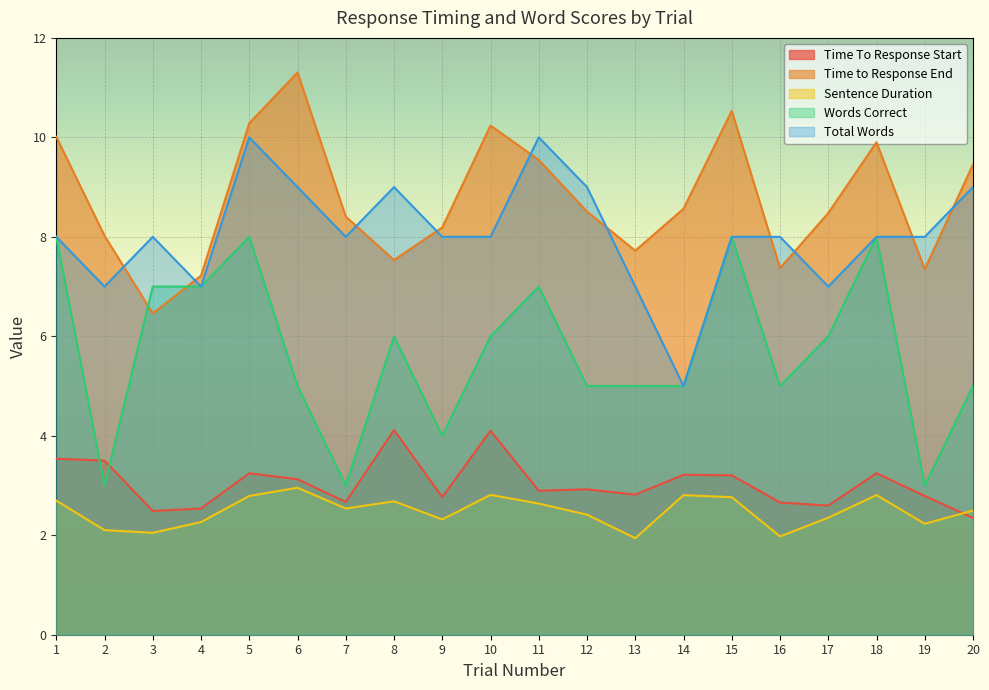

Reading left to right, what are all the values shown in this chart?

Time To Response Start: 3.5	3.5	2.5	2.5	3.2	3.1	2.7	4.1	2.8	4.1	2.9	2.9	2.8	3.2	3.2	2.7	2.6	3.2	2.8	2.3
Time to Response End: 10.0	8.0	6.5	7.2	10.3	11.3	8.4	7.5	8.2	10.2	9.5	8.5	7.7	8.6	10.5	7.4	8.5	9.9	7.4	9.5
Sentence Duration: 2.7	2.1	2.0	2.3	2.8	3.0	2.5	2.7	2.3	2.8	2.6	2.4	1.9	2.8	2.8	2.0	2.4	2.8	2.2	2.5
Words Correct: 8.0	3.0	7.0	7.0	8.0	5.0	3.0	6.0	4.0	6.0	7.0	5.0	5.0	5.0	8.0	5.0	6.0	8.0	3.0	5.0
Total Words: 8.0	7.0	8.0	7.0	10.0	9.0	8.0	9.0	8.0	8.0	10.0	9.0	7.0	5.0	8.0	8.0	7.0	8.0	8.0	9.0